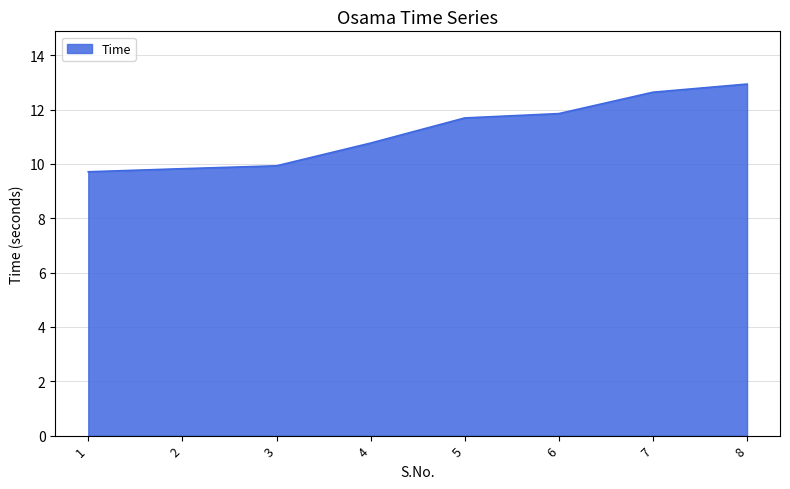

What is the difference between the maximum and minimum values?

3.2